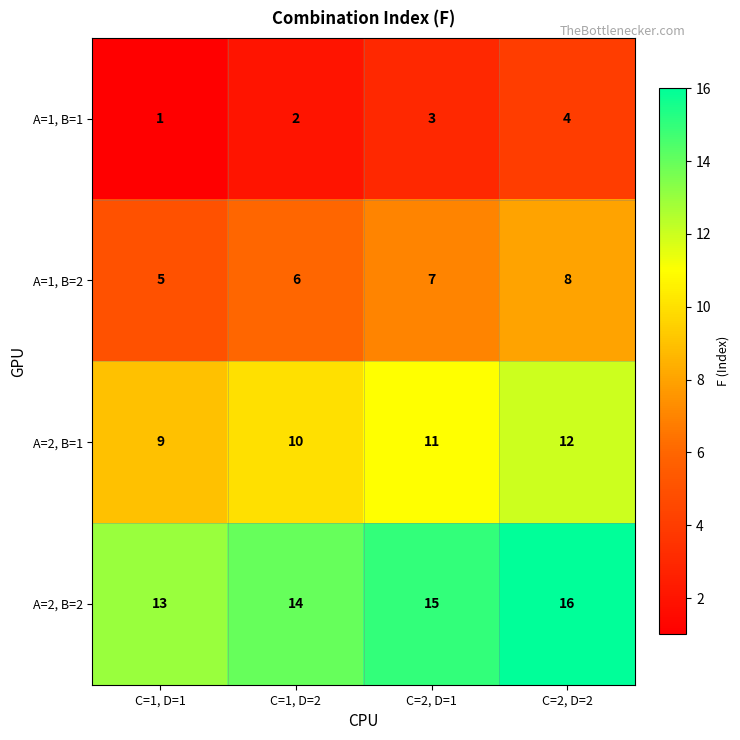

What is the maximum value shown in the chart?

16